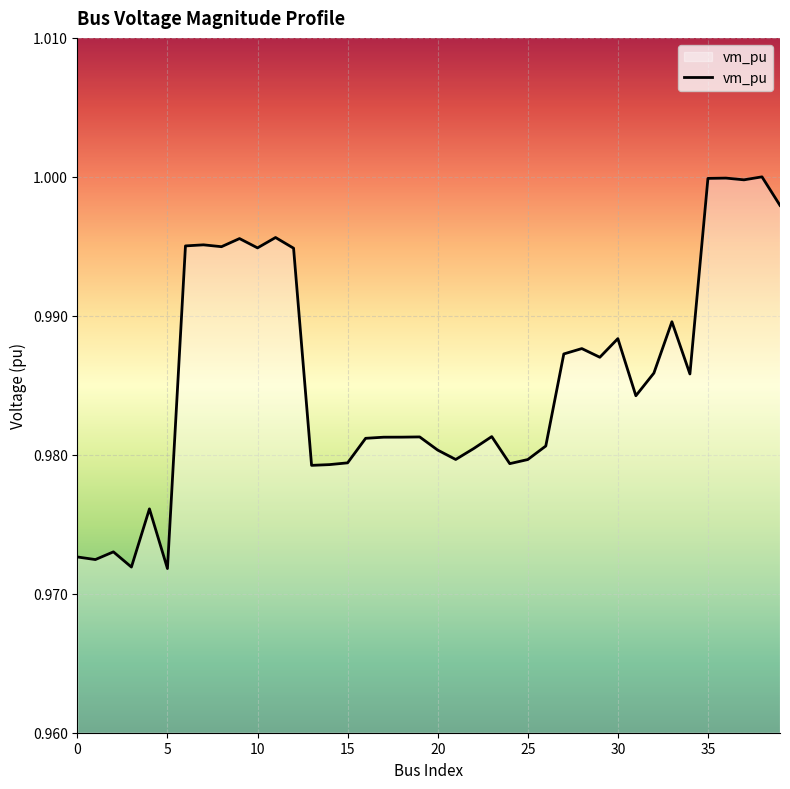

How many lines are shown in the chart?

1